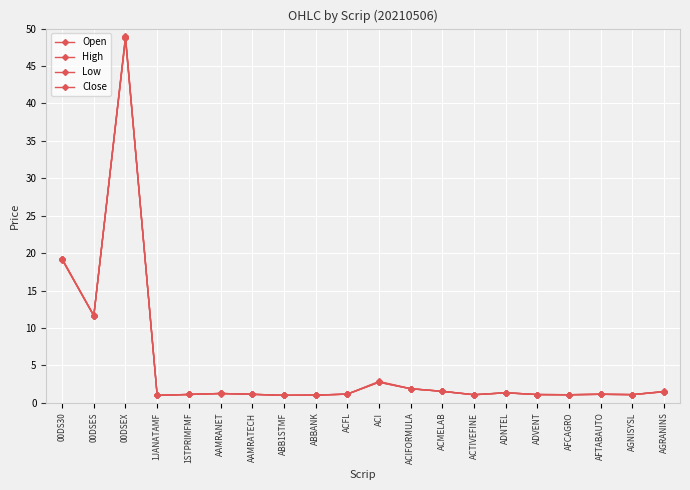

The Open series shows 1.3 at ADNTEL. True or false?

True